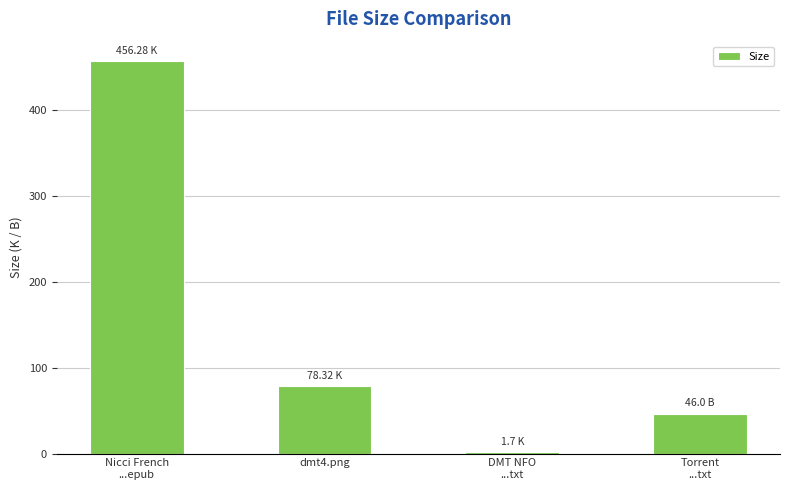

Reading right to left, list all the values displayed in this chart.

Torrent
...txt=46.0	DMT NFO
...txt=1.7	dmt4.png=78.3	Nicci French
...epub=456.3